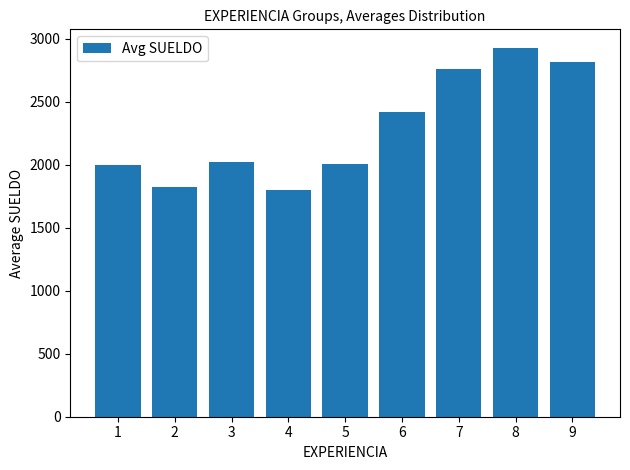

True or false: the data shows 2000.0 at 1.

True